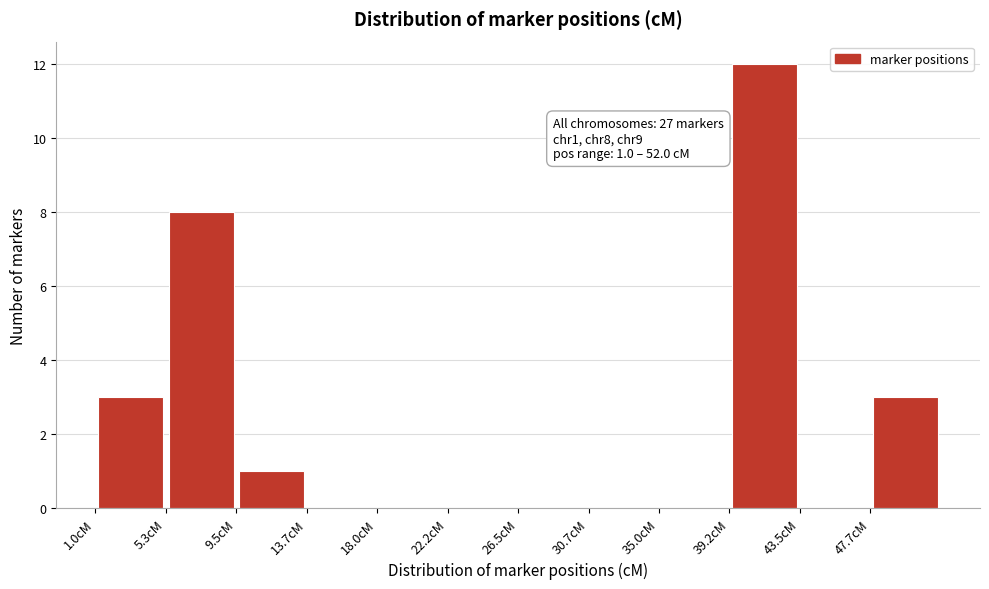

Which range on the x-axis has the tallest bar?

39.0 to 43.5